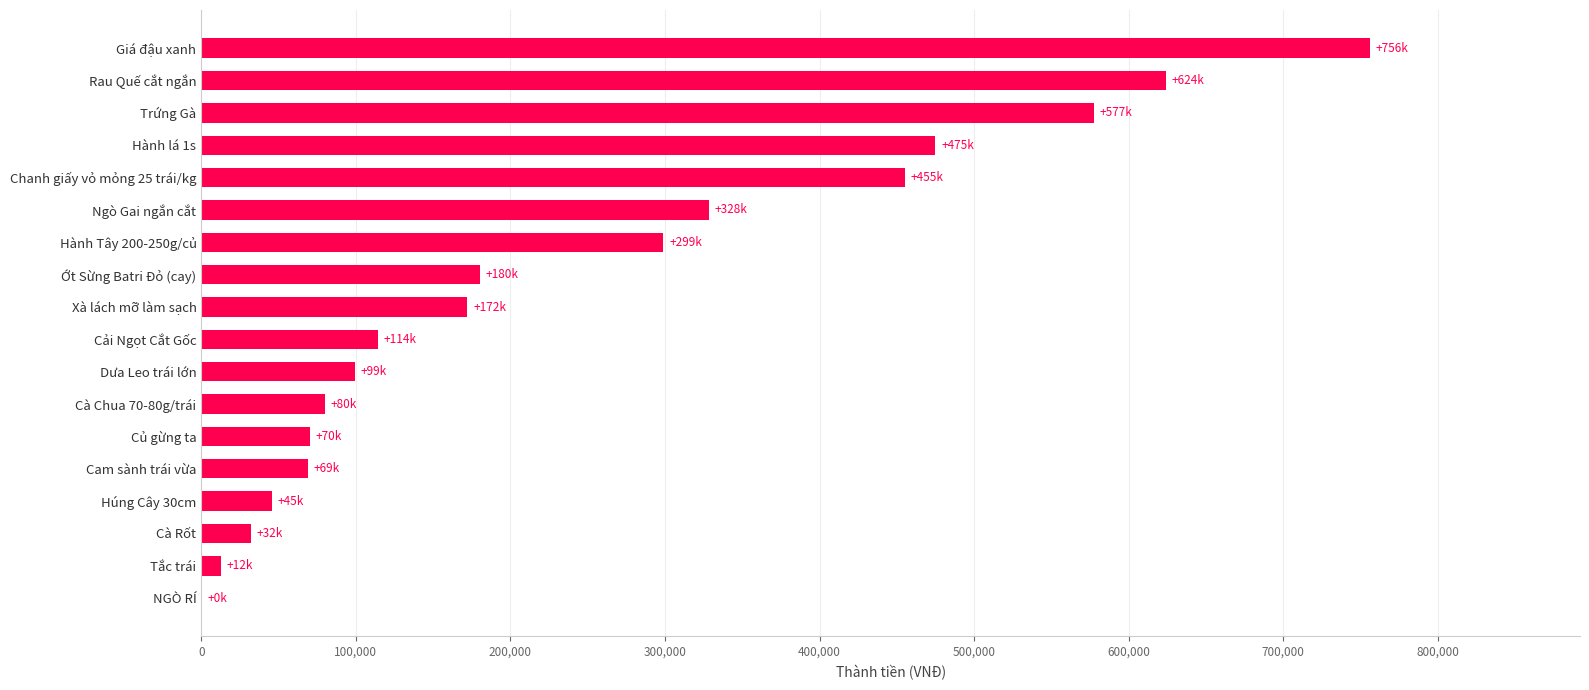

At which label is the value closest to 378200?

Ngò Gai ngắn cắt